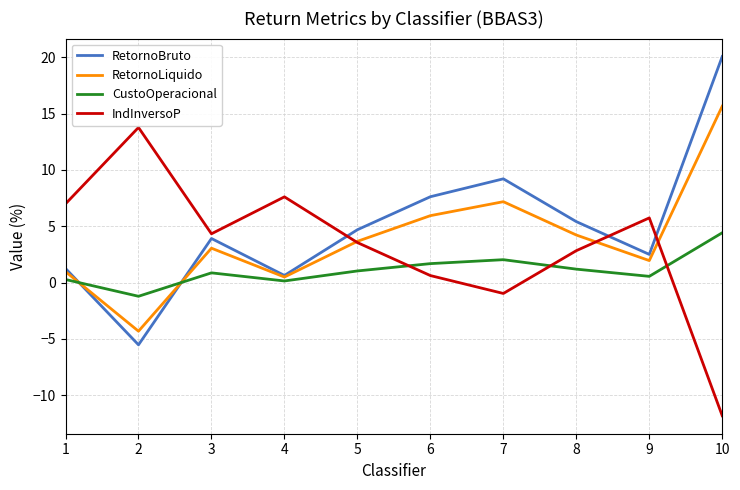

What are all the series names shown in the legend?

RetornoBruto, RetornoLiquido, CustoOperacional, IndInversoP